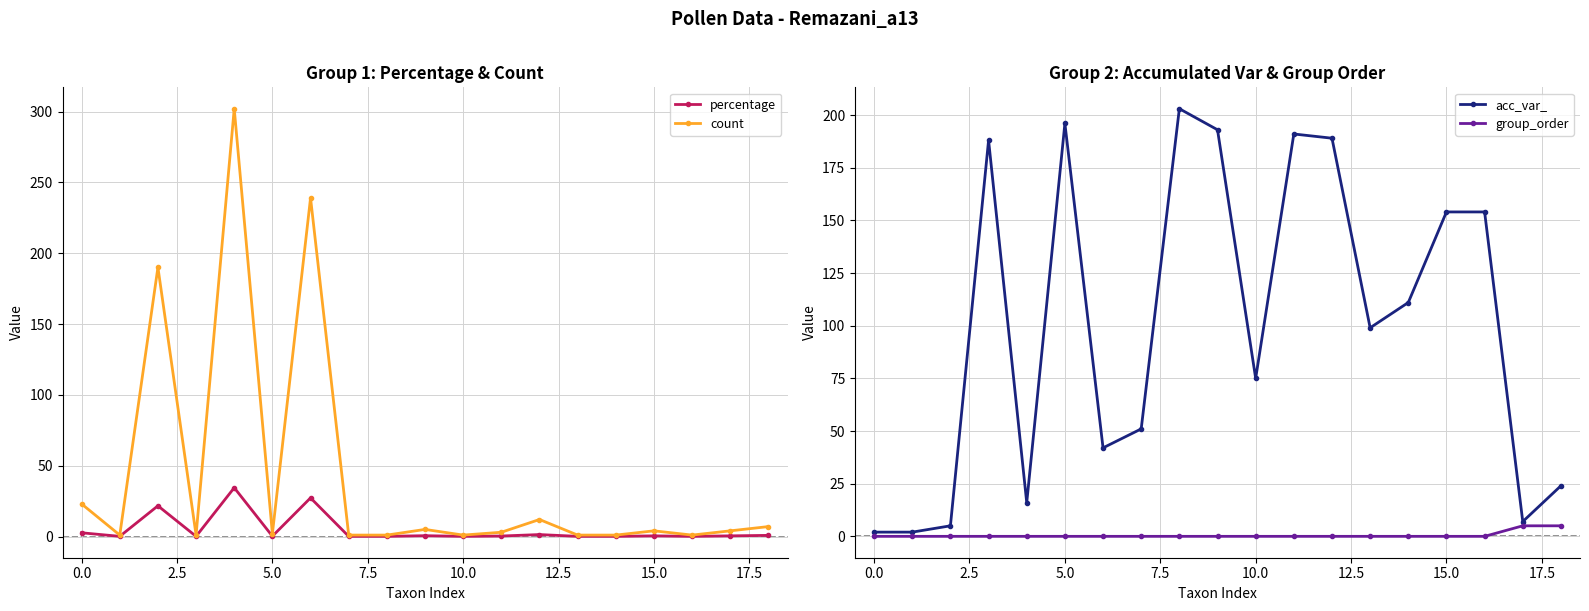

What is the sum of all acc_var_ values?

1902